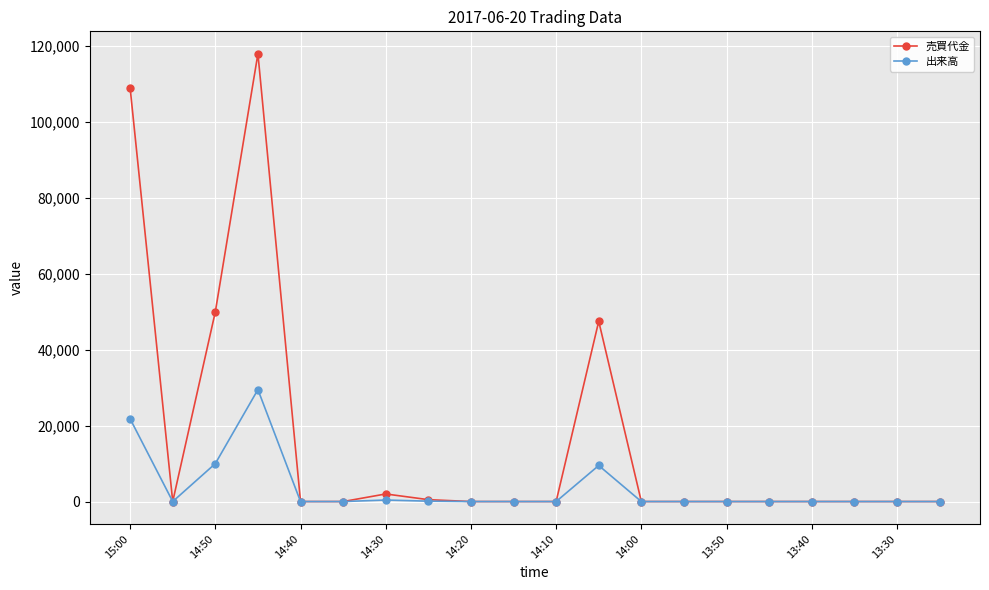

In 出来高, how many points are higher than both neighbors (excluding endpoints)?

3